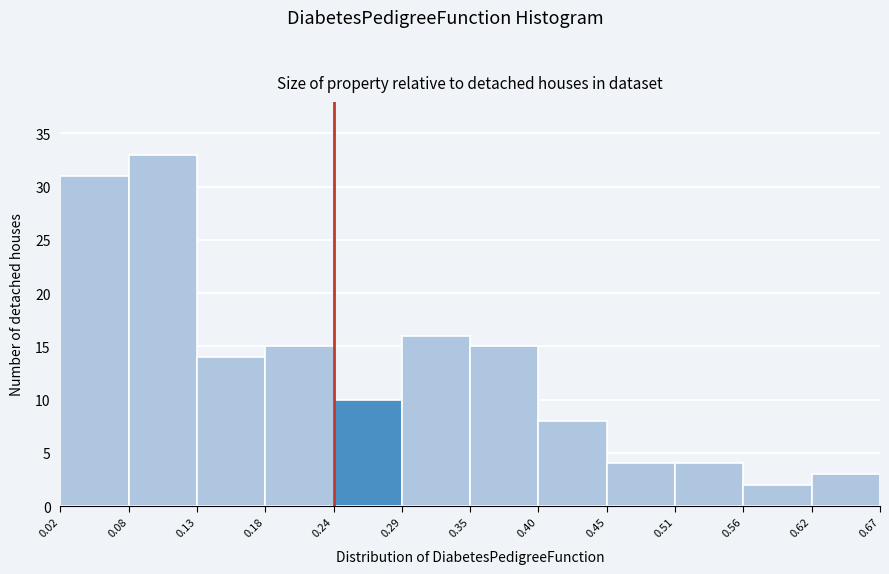

What is the height of the bar covering 0.45 to 0.51 on the x-axis? The values are not printed on the chart, so give them approximately, as read against the axis.

4